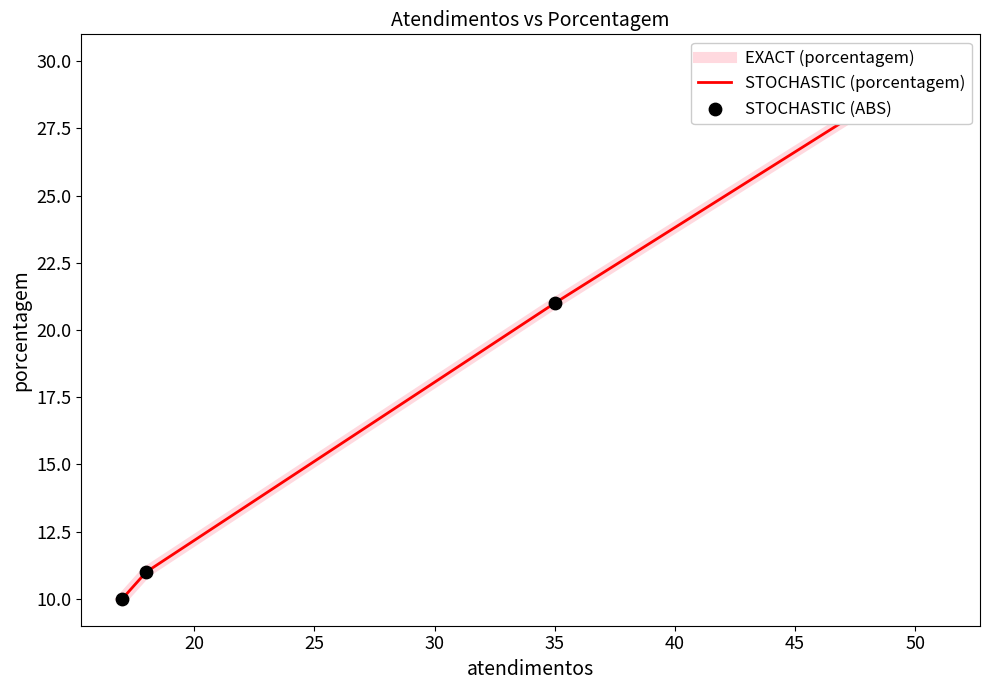

Which series contains the highest Y value?

EXACT (porcentagem)